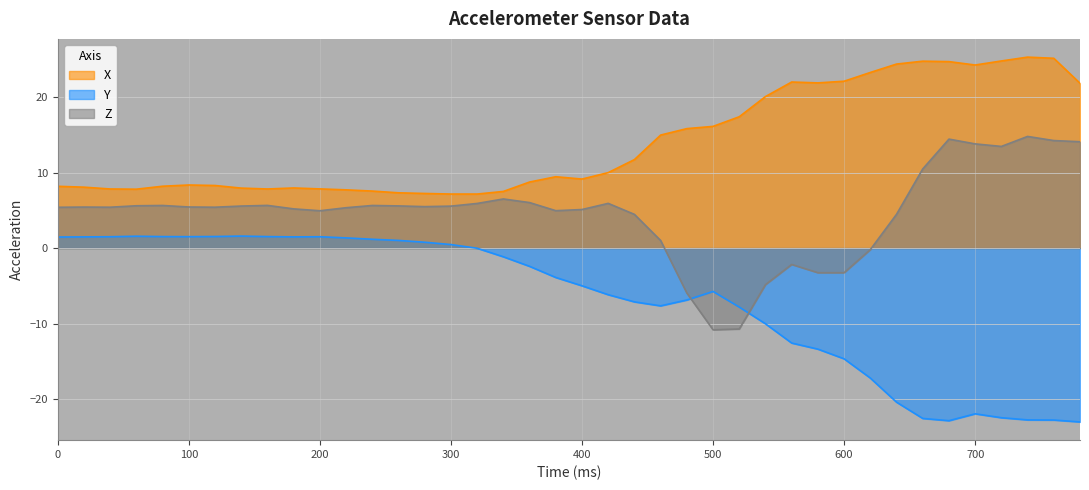

List the series in order of their overall mean, lowest first.

Y, Z, X